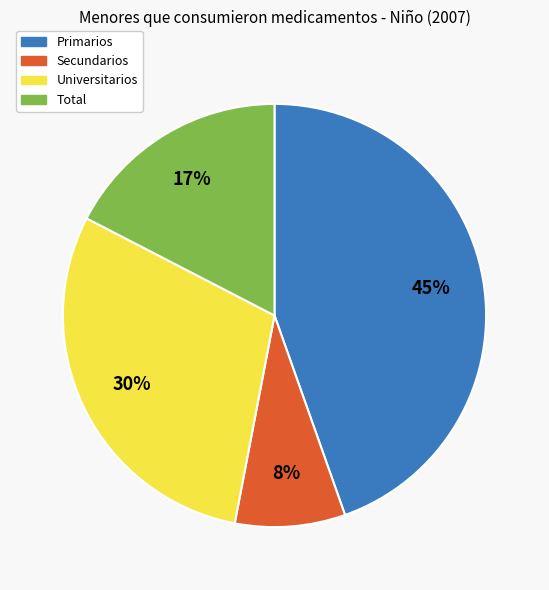

How many slices are in this pie chart?

4